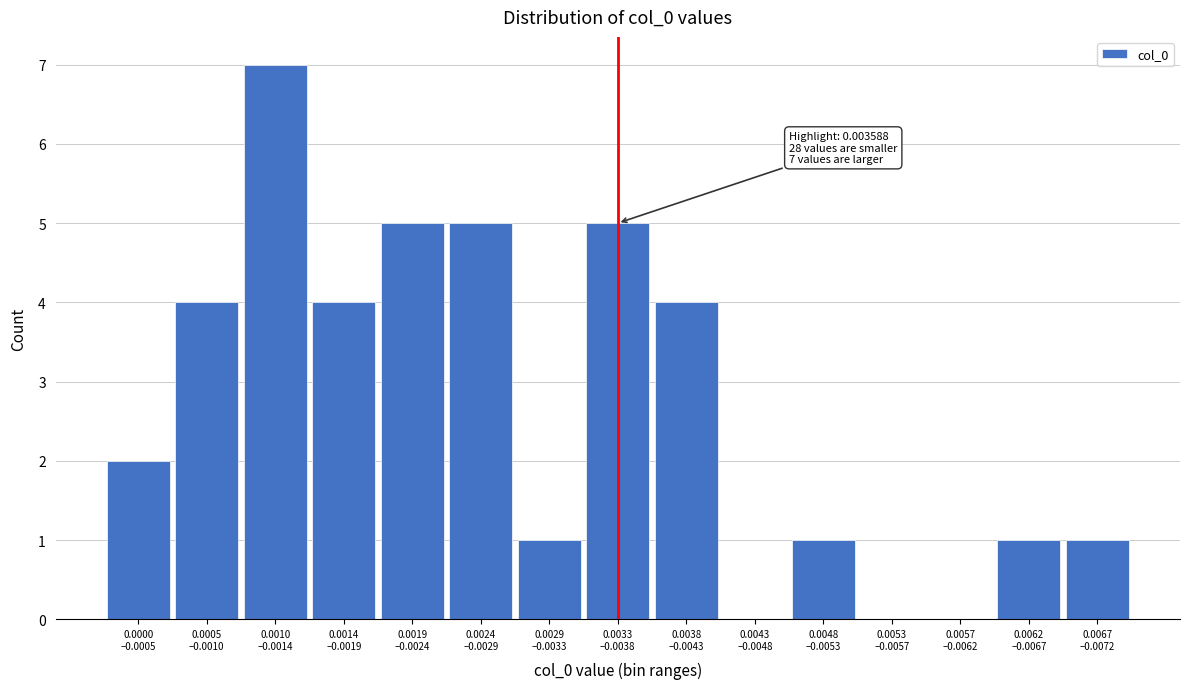

What is the maximum value shown in the chart?

7